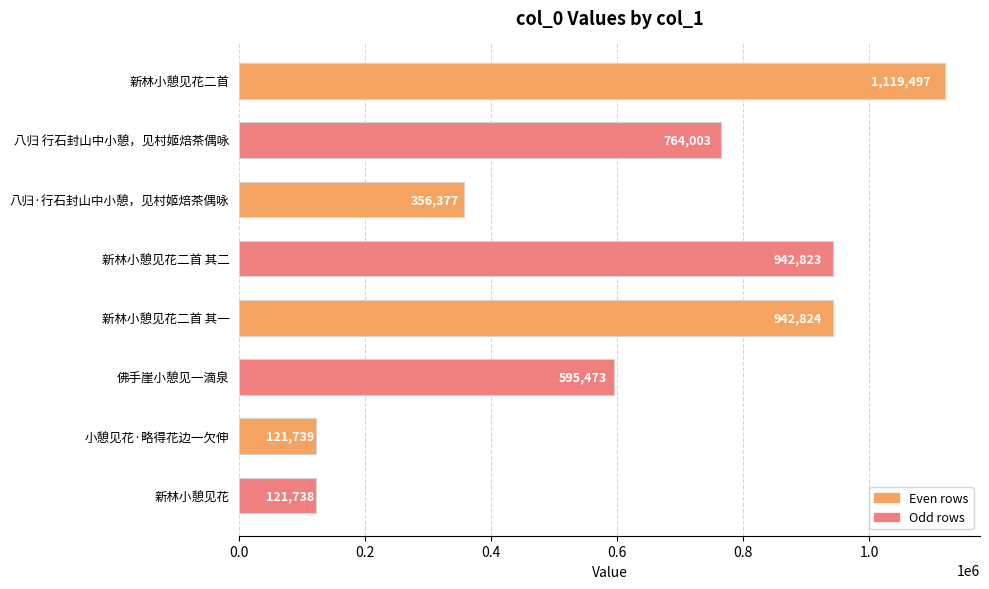

True or false: the data shows 121739 at 小憩见花·略得花边一欠伸.

True